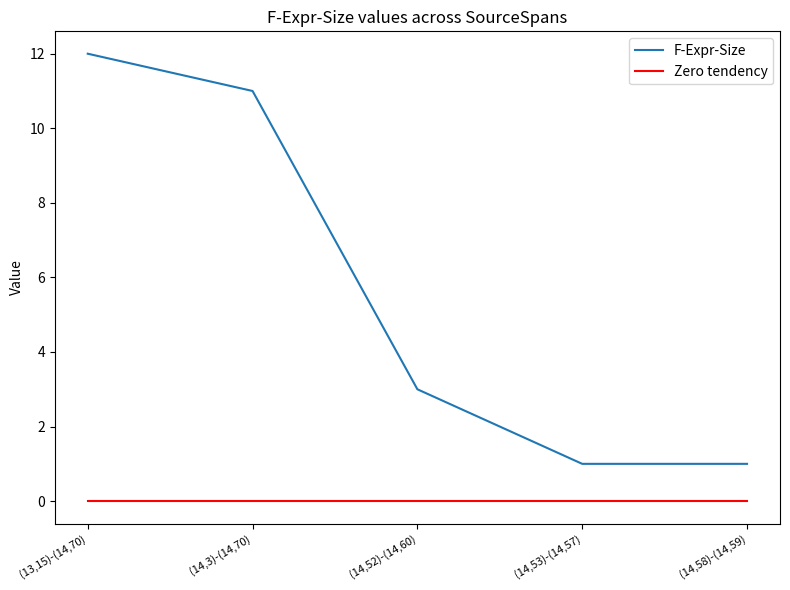

Which series has the largest range (max minus min)?

F-Expr-Size